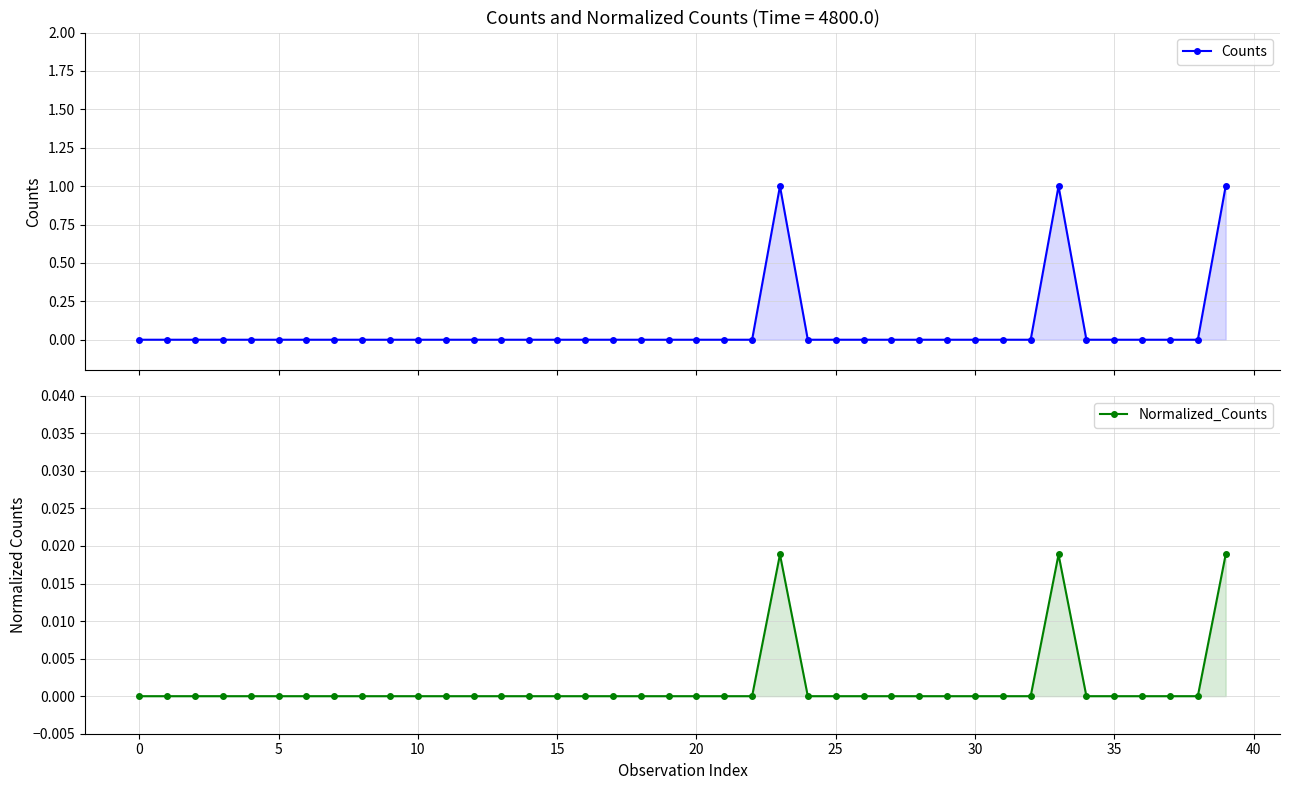

Which series has the largest range (max minus min)?

Counts